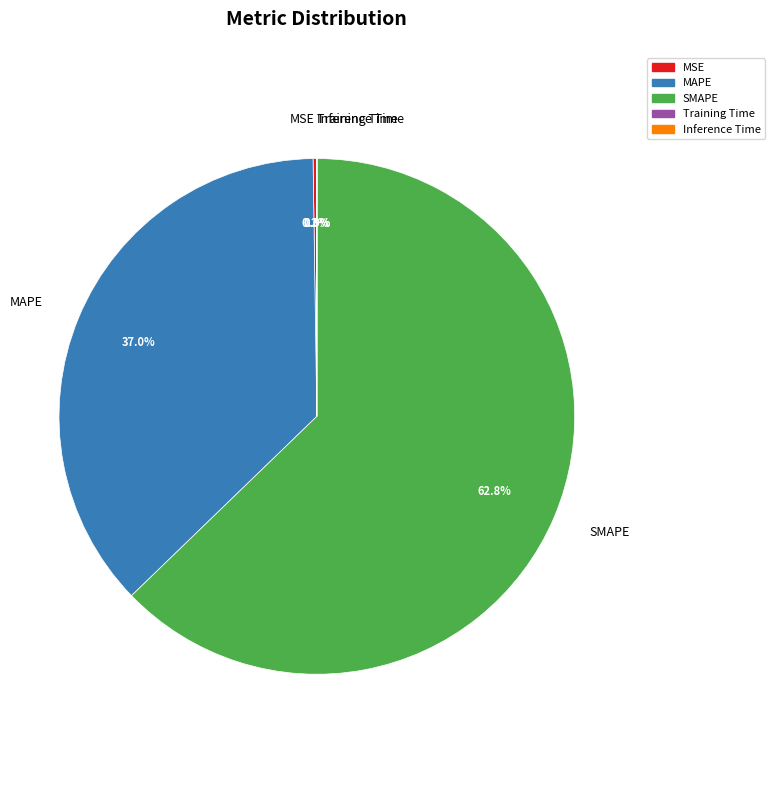

What is the largest slice in the pie chart?

SMAPE